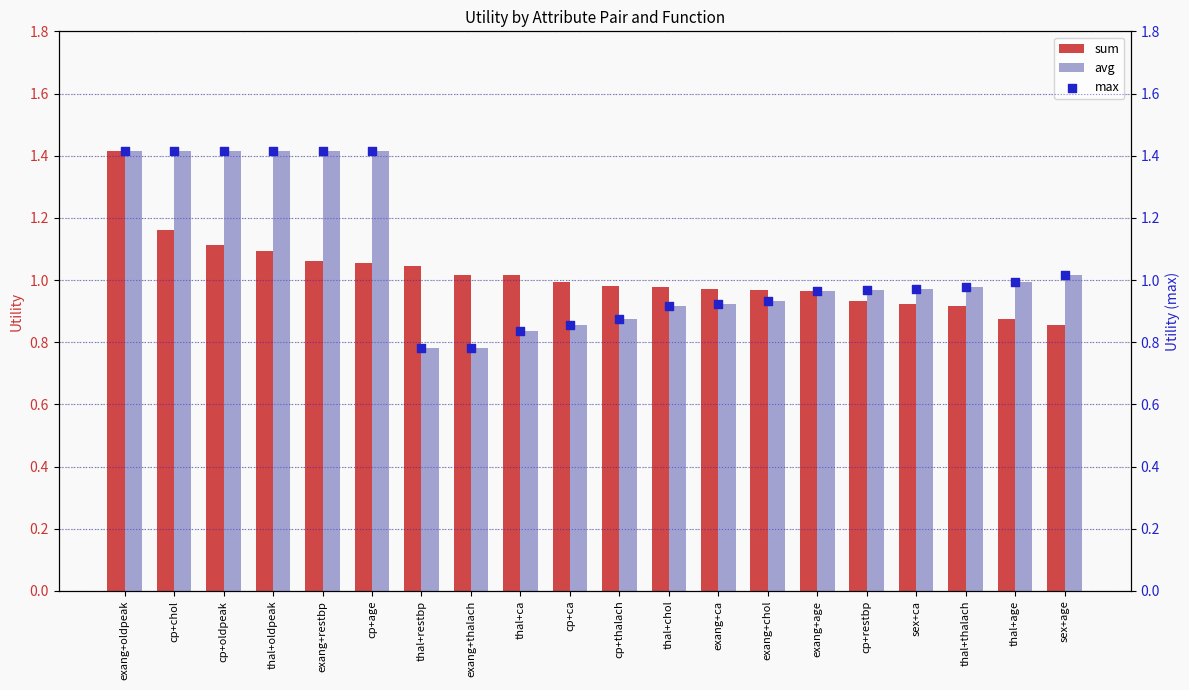

Which series contains the lowest Y value?

avg